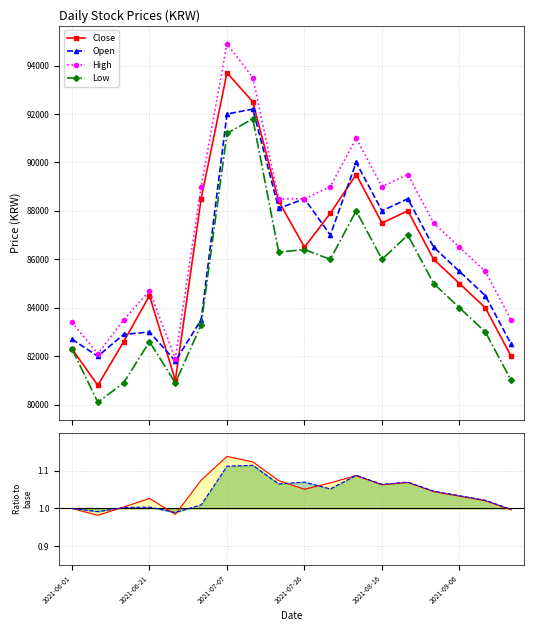

In Open ratio line, how many points are lower than both neighbors (excluding endpoints)?

5